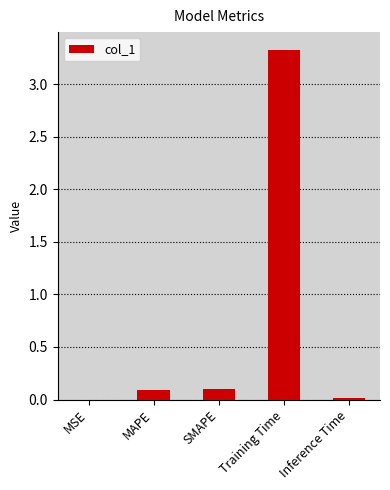

Which category has the highest value across all series?

Training Time